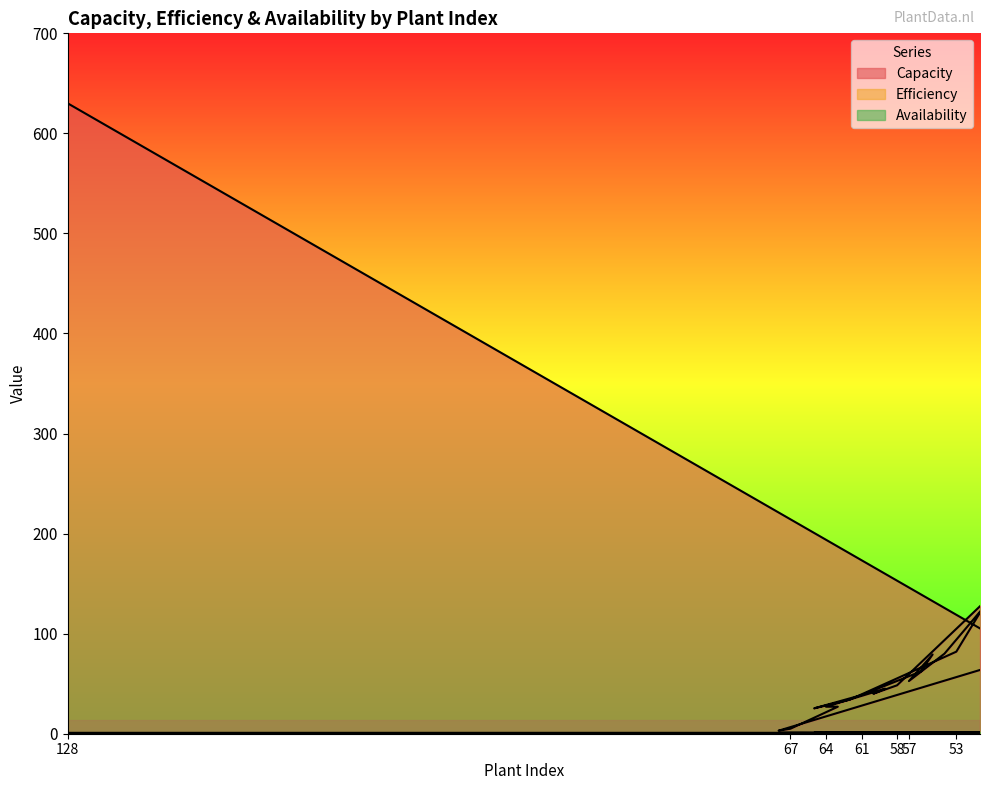

In Capacity, how many points are higher than both neighbors (excluding endpoints)?

3